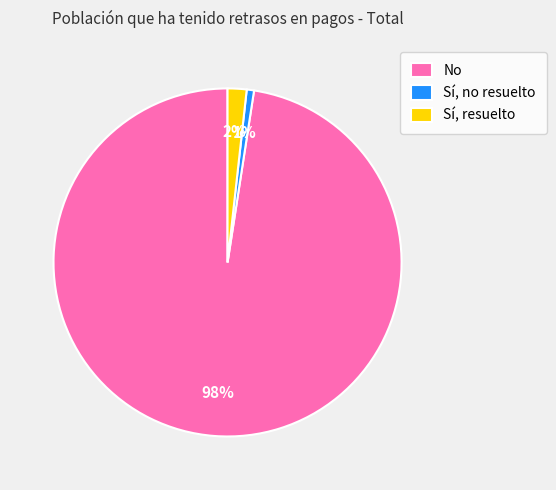

Which slice is the largest?

No